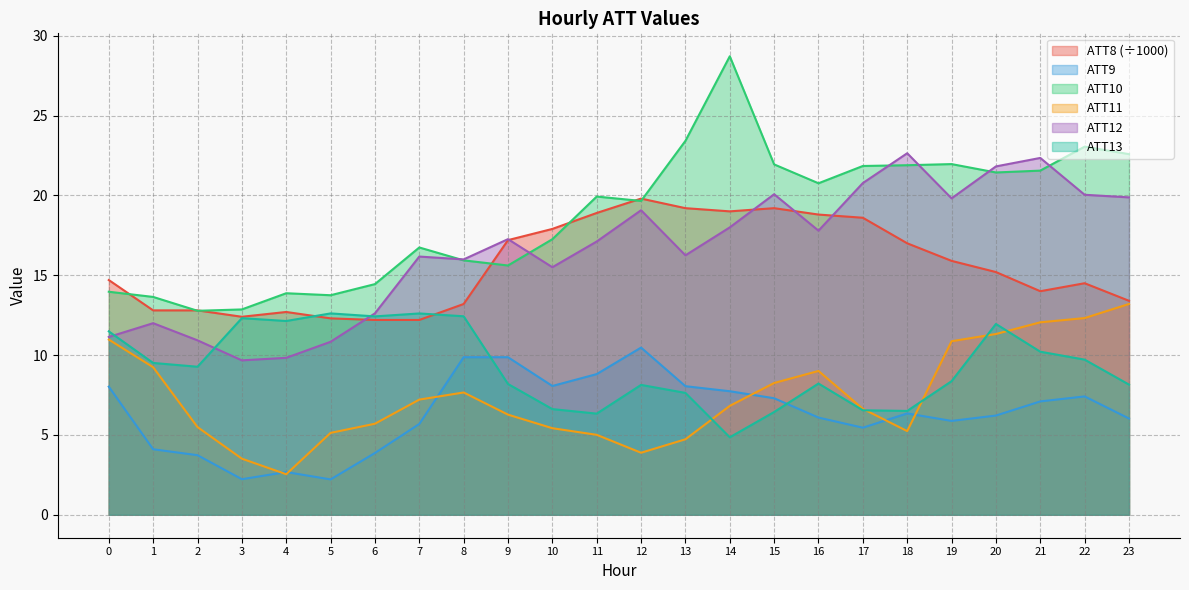

Reading left to right, transcribe all the data shown in this chart.

ATT8: 14.7	12.8	12.8	12.4	12.7	12.3	12.2	12.2	13.2	17.2	17.9	18.9	19.8	19.2	19.0	19.2	18.8	18.6	17.0	15.9	15.2	14.0	14.5	13.4
ATT9: 8.0	4.1	3.7	2.2	2.7	2.2	3.9	5.7	9.9	9.9	8.1	8.8	10.5	8.1	7.7	7.3	6.1	5.5	6.3	5.9	6.2	7.1	7.4	6.0
ATT10: 14.0	13.6	12.8	12.9	13.9	13.7	14.4	16.7	15.9	15.6	17.3	19.9	19.7	23.4	28.7	21.9	20.8	21.8	21.9	22.0	21.4	21.6	23.1	22.6
ATT11: 11.0	9.2	5.5	3.5	2.5	5.1	5.7	7.2	7.7	6.3	5.4	5.0	3.9	4.7	6.8	8.3	9.0	6.6	5.2	10.9	11.3	12.1	12.3	13.2
ATT12: 11.1	12.0	10.9	9.7	9.8	10.8	12.6	16.2	16.0	17.3	15.5	17.1	19.1	16.2	18.0	20.1	17.8	20.8	22.6	19.8	21.8	22.3	20.0	19.9
ATT13: 11.5	9.5	9.3	12.3	12.1	12.6	12.4	12.6	12.4	8.2	6.6	6.3	8.1	7.6	4.9	6.4	8.2	6.5	6.5	8.4	11.9	10.2	9.7	8.2